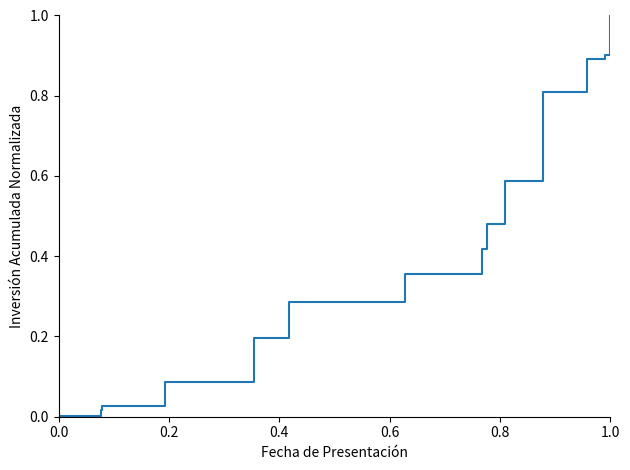

What is the label of the 18th point from the right?

0.4